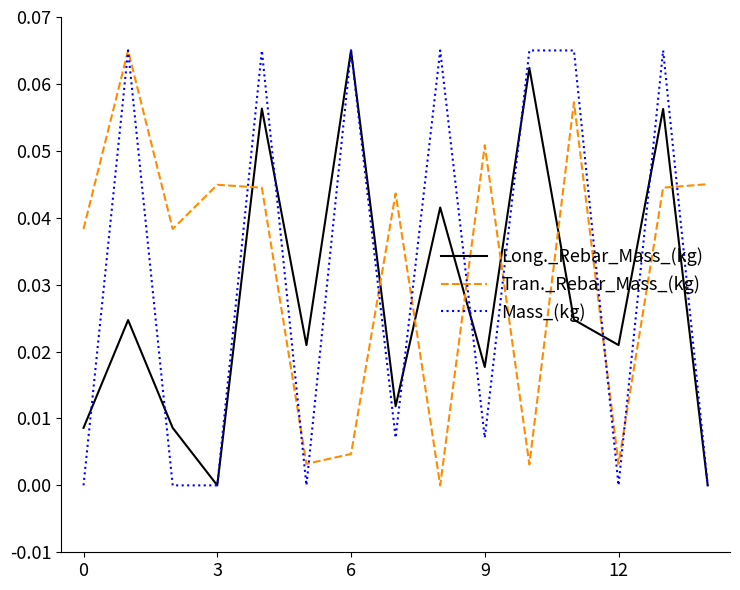

After their last crossing, which series has the higher values: Tran._Rebar_Mass_(kg) or Long._Rebar_Mass_(kg)?

Tran._Rebar_Mass_(kg)